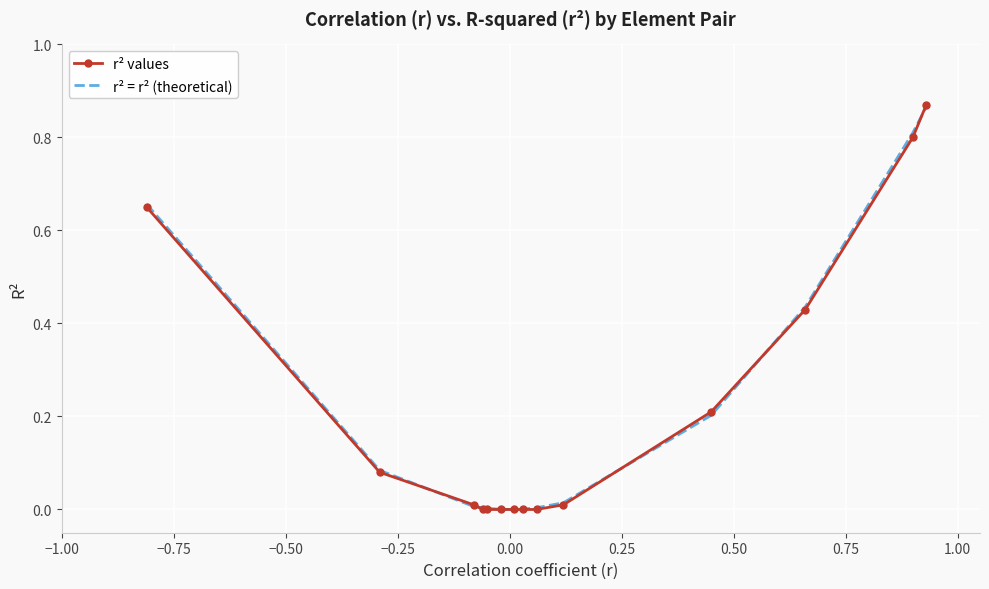

Which series has the largest range (max minus min)?

r² values